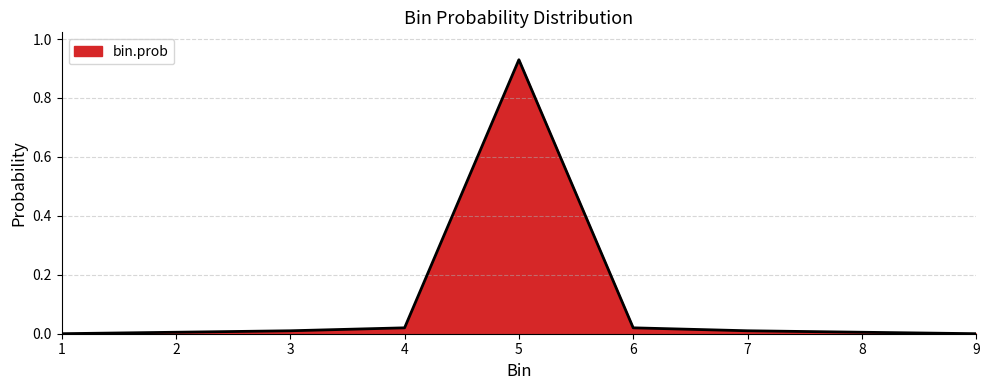

Which label corresponds to the largest value in the chart?

5